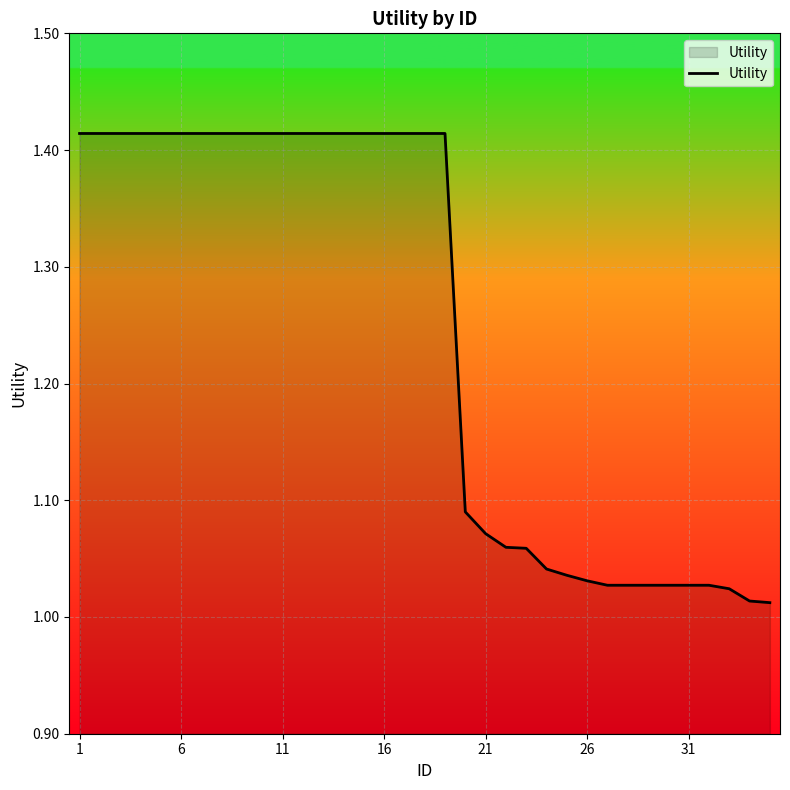

What is the difference between the maximum and minimum values?

0.4